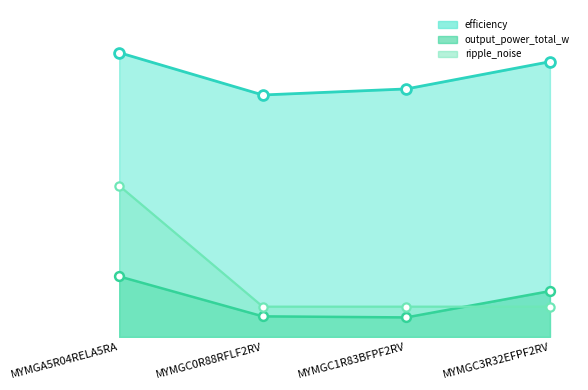

At which category is the sum across all series the highest?

MYMGA5R04RELA5RA